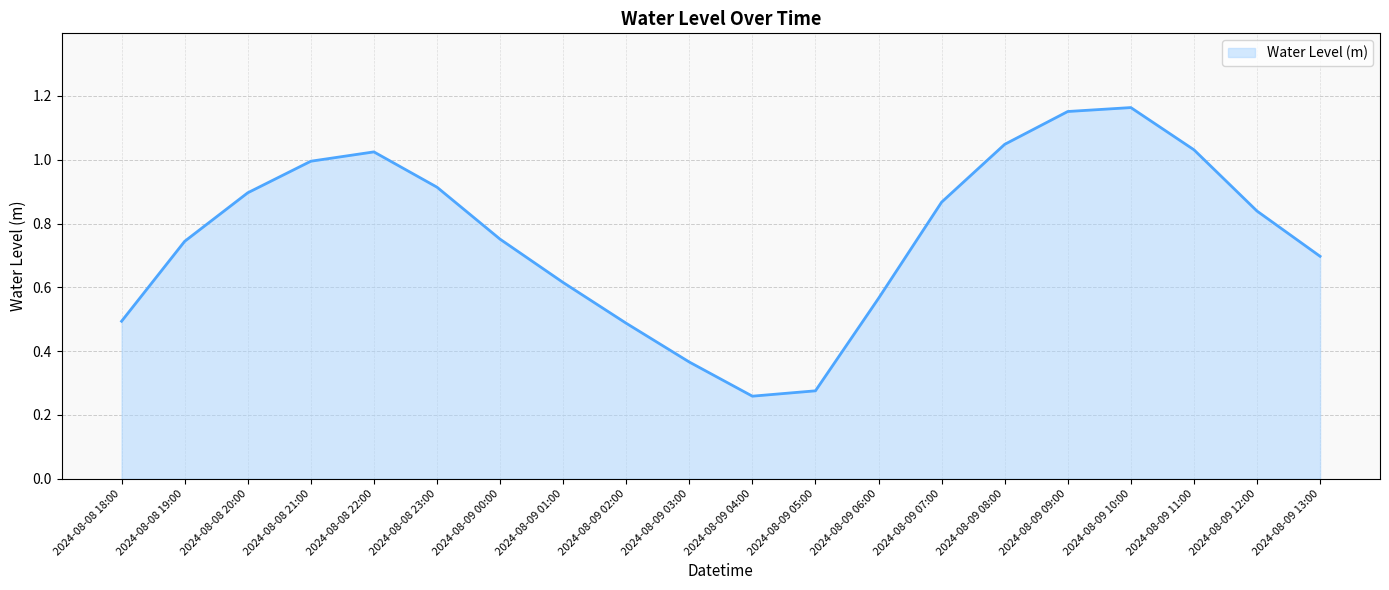

What is the change in value from 2024-08-09 01:00 to 2024-08-09 12:00?

+0.2